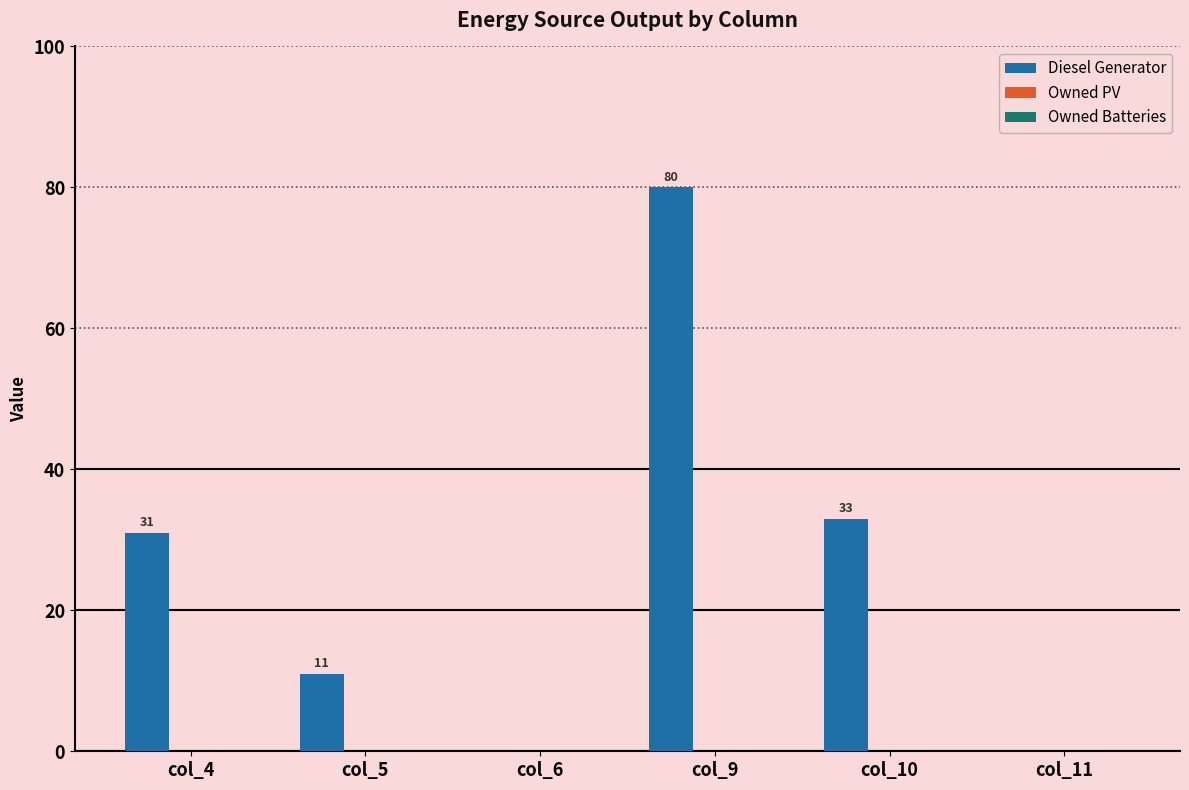

Which has a higher value, col_5 or col_6?

col_5